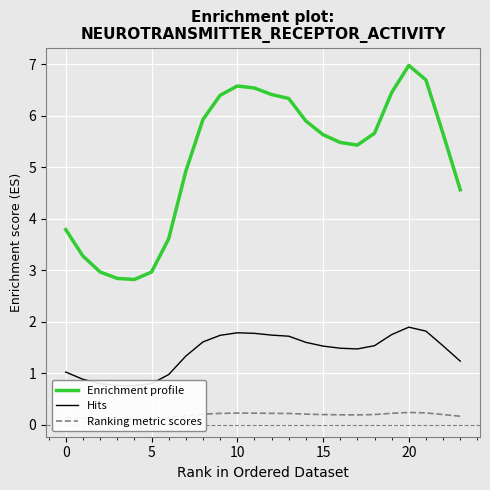

What is the maximum value for Enrichment profile?

7.0